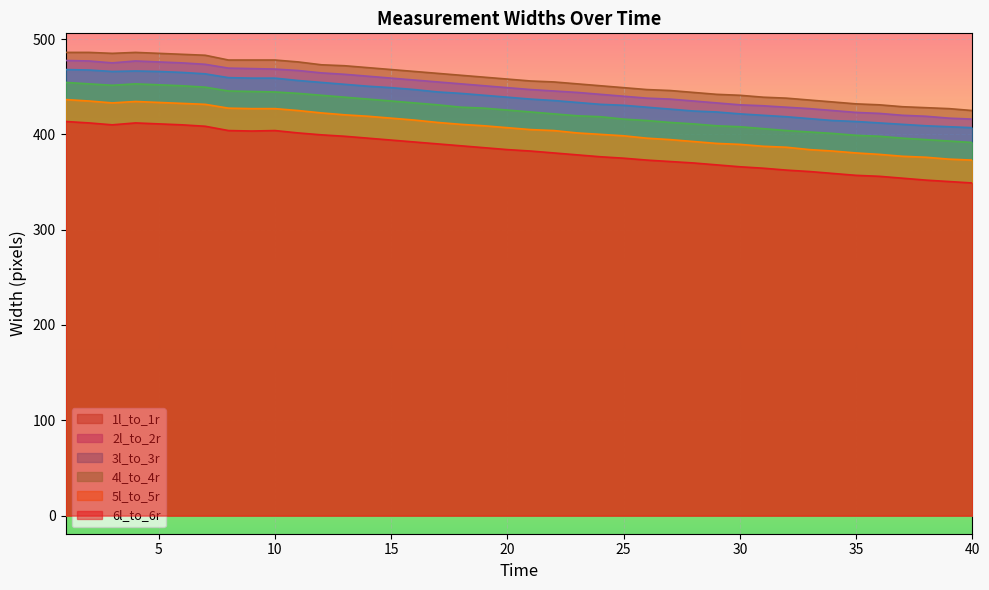

How many categories are shown in the chart?

40